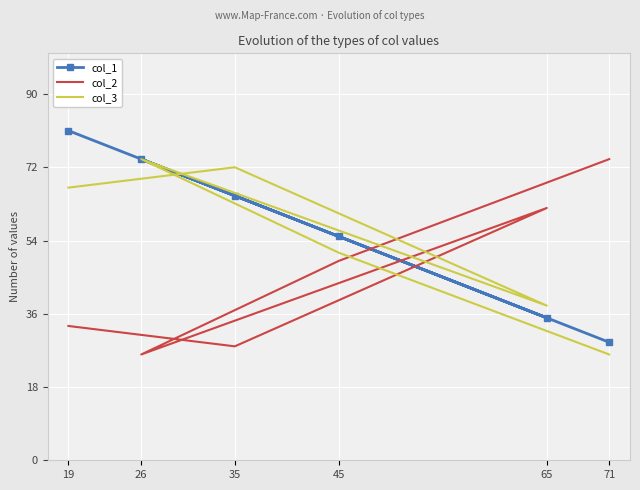

What is the sum of the col_3 values at 26 and 35?

146